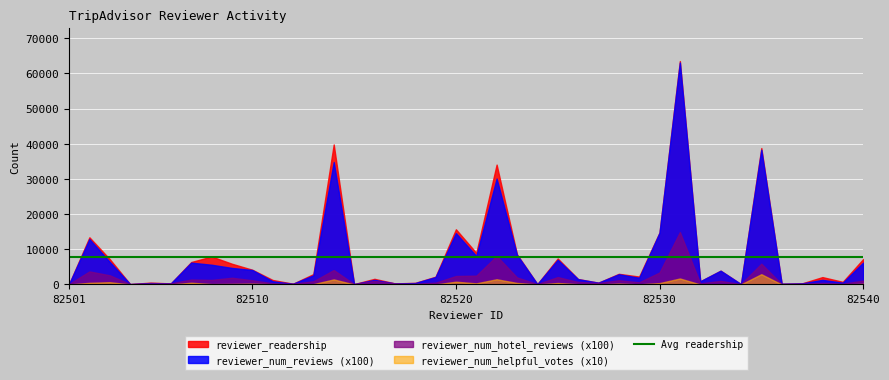

Between 82539 and 82512, which is larger?

82539